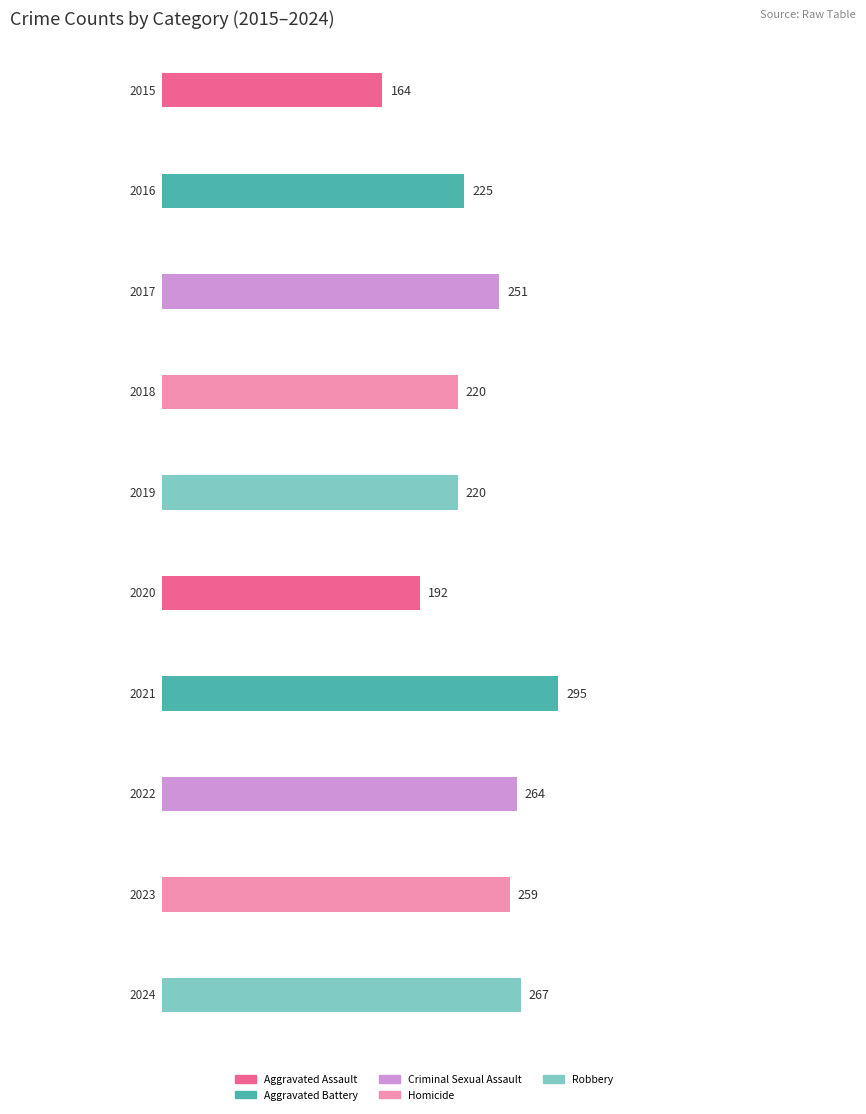

Which series changed the most between 2019 and 2022?

Aggravated Assault